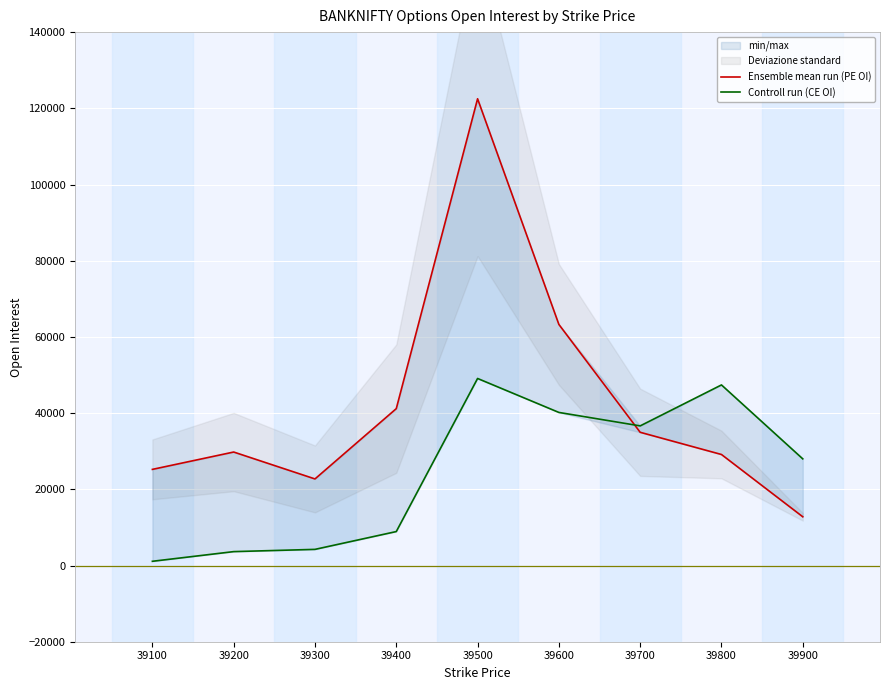

At which category is the sum across all series the highest?

39500